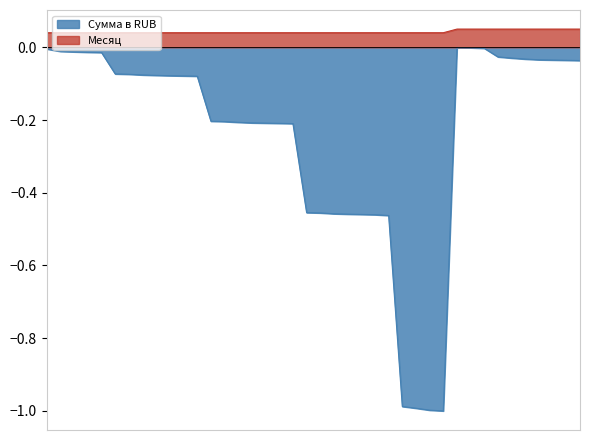

Rank the series at 2021-05-04 from highest to lowest value.

Месяц, Сумма в RUB